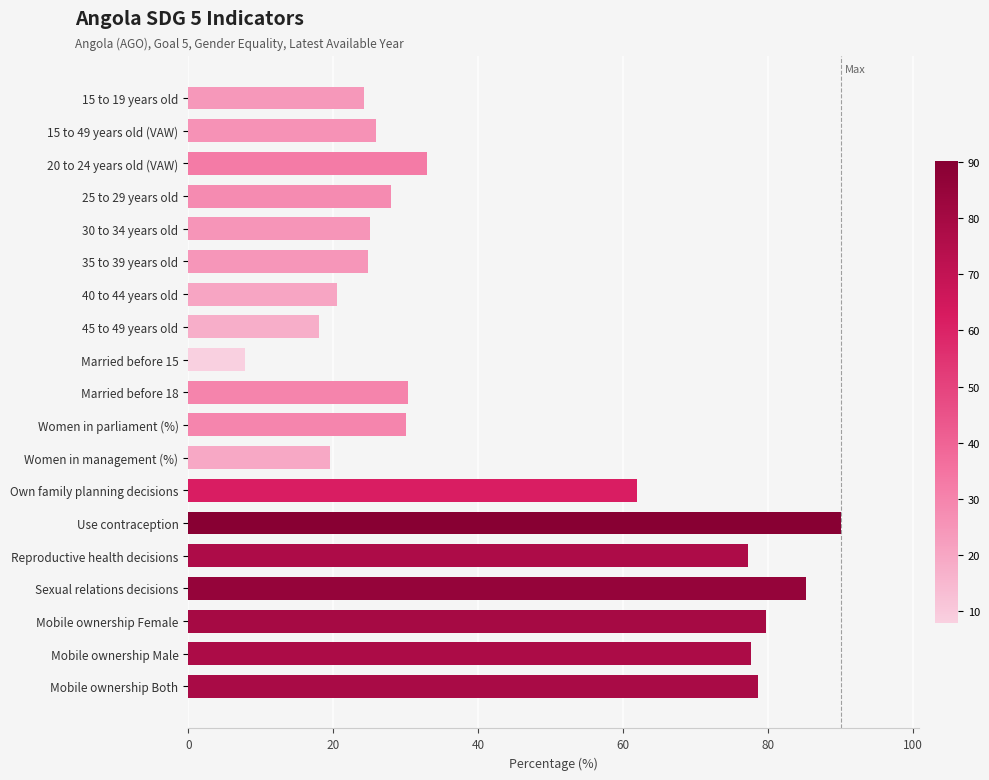

What is the label of the 14th bar from the bottom?

35 to 39 years old